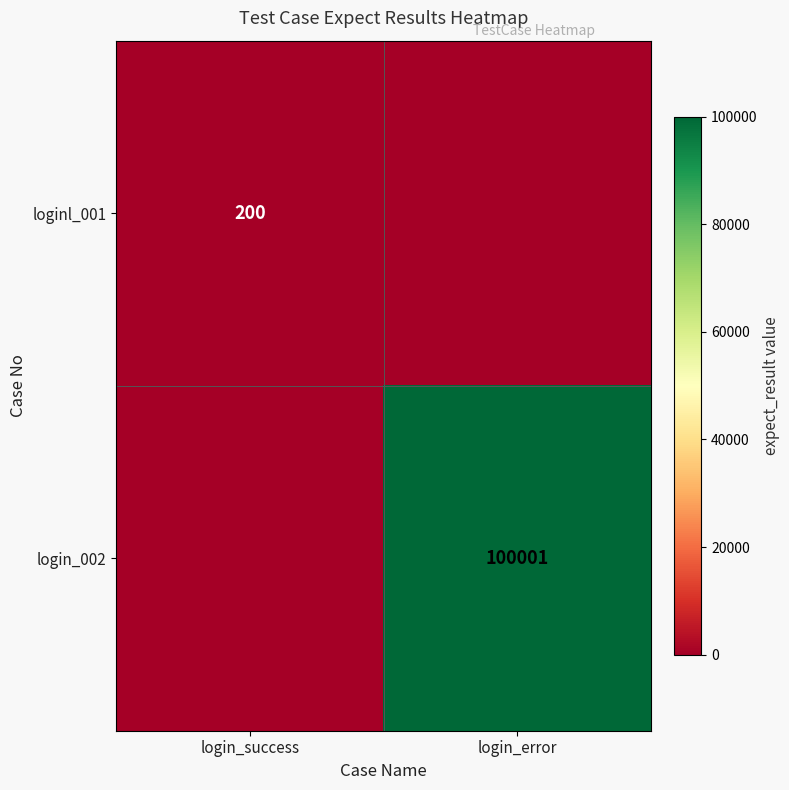

Is it true that login_002 equals 174005 at login_error?

False